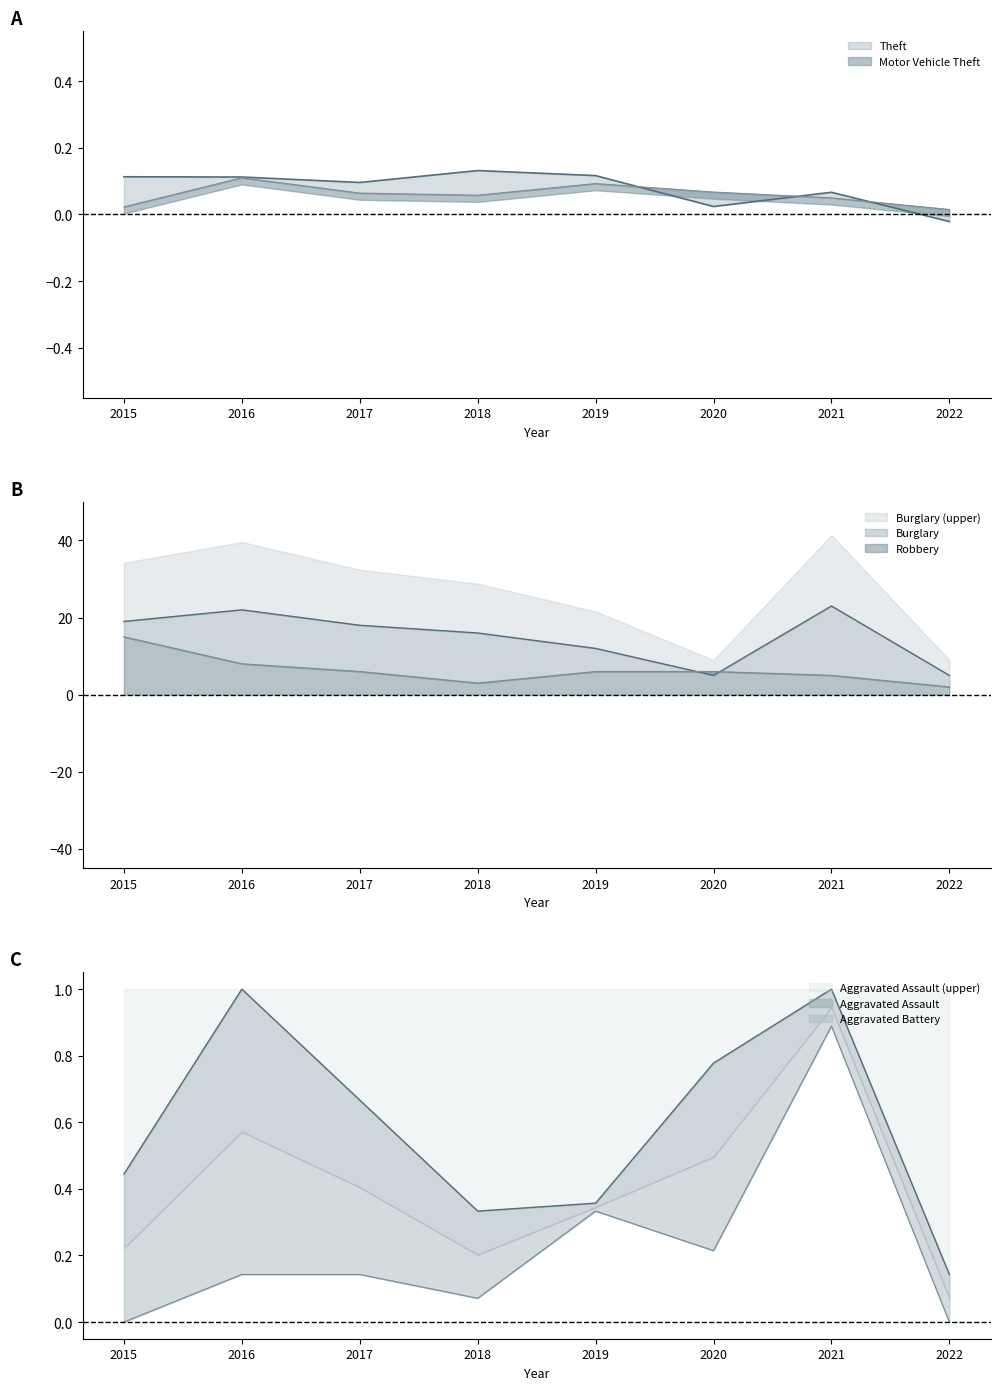

What is the total value across all series at 2017?

25.0